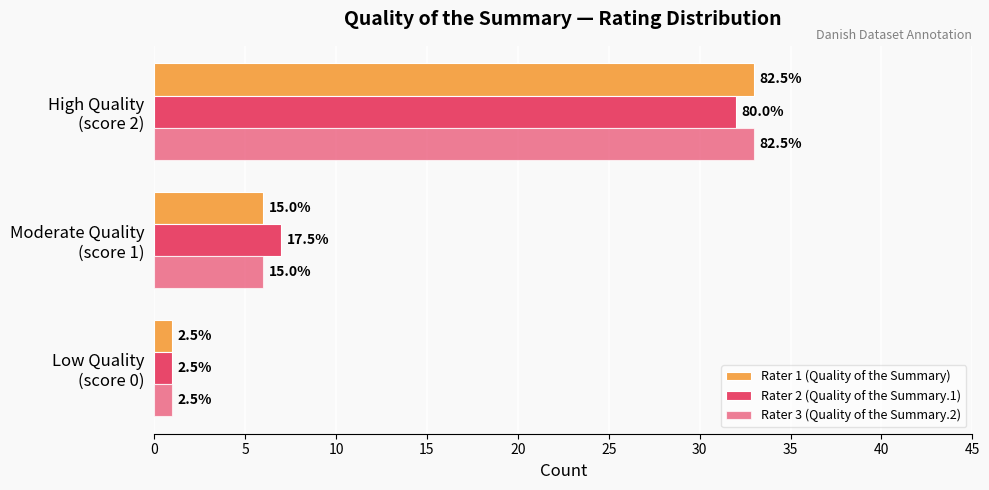

How many values in the Rater 1 (Quality of the Summary) series exceed 6?

1